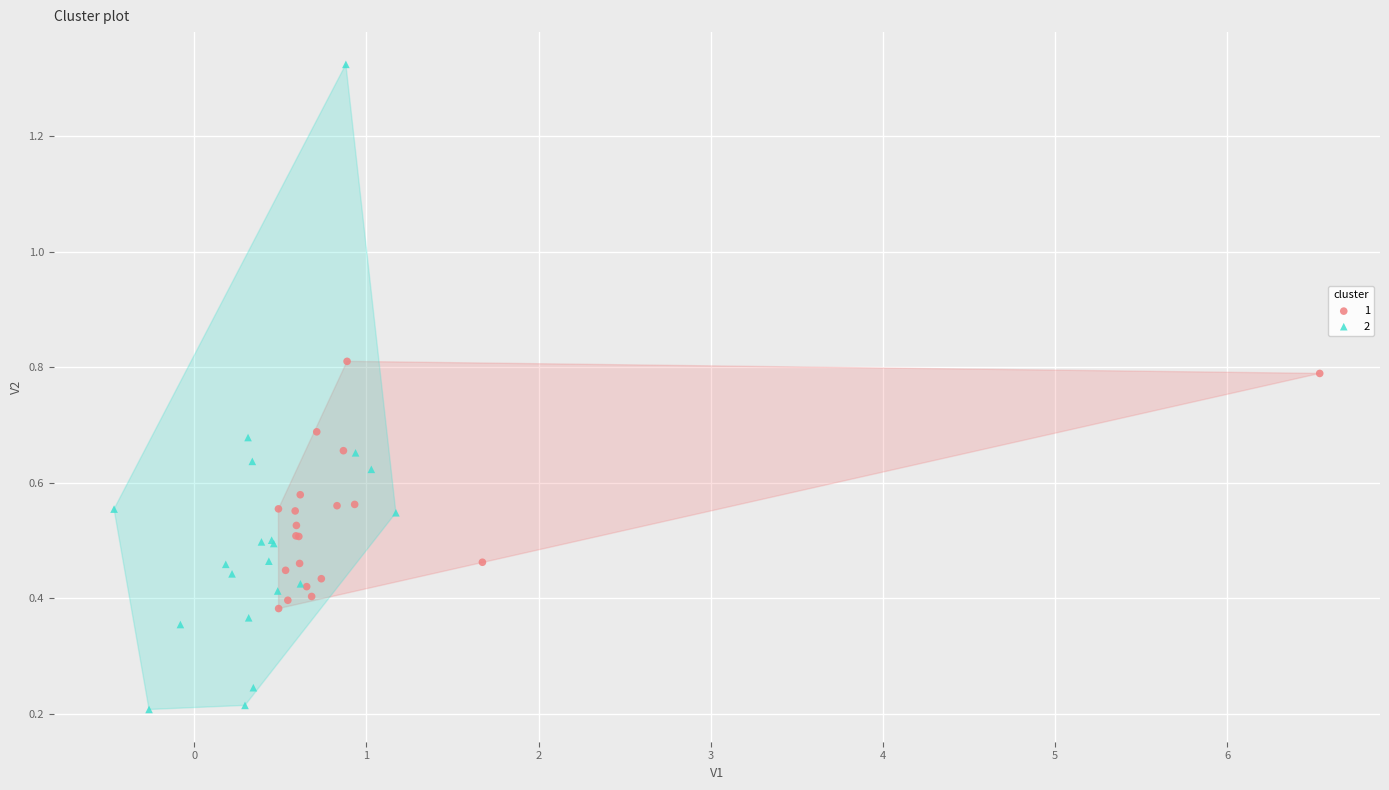

What are all the series names shown in the legend?

1, 2